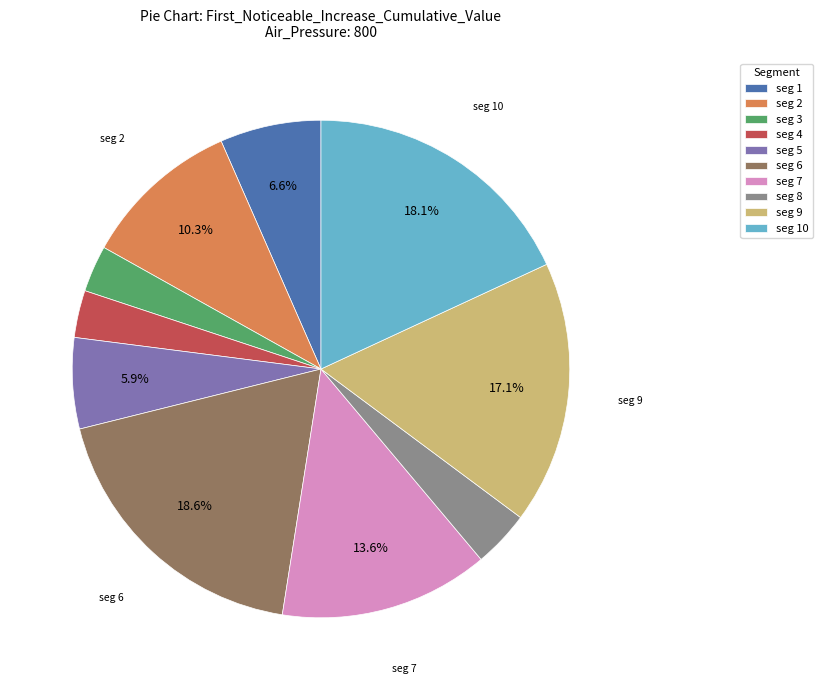

Which slice is the largest?

seg 6